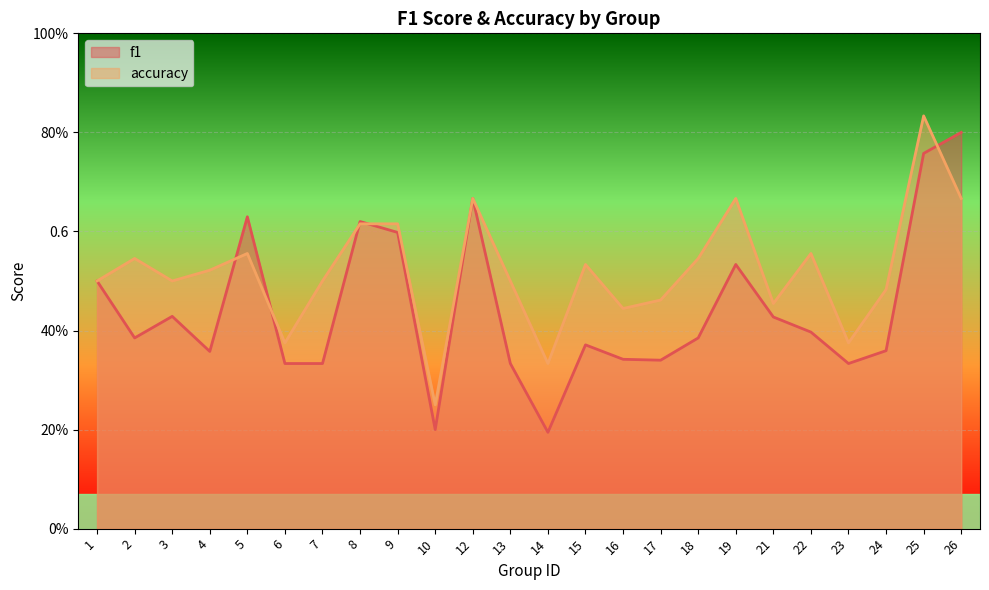

How many series are shown in this chart?

2